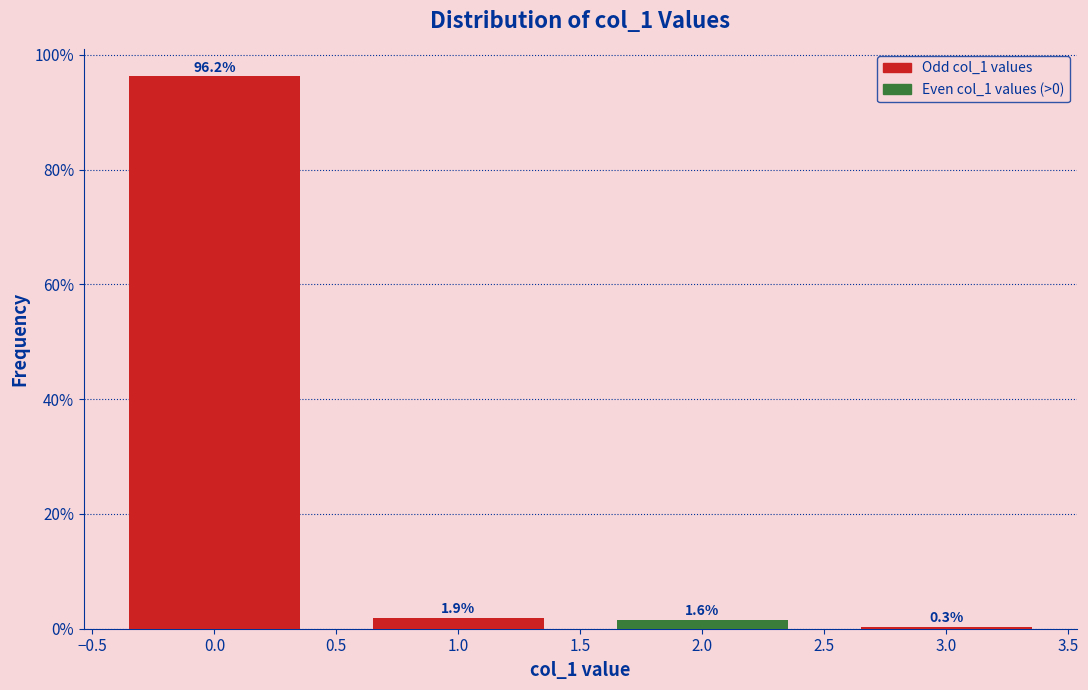

Reading right to left, extract all data points from this chart.

0.3	1.6	1.9	96.2